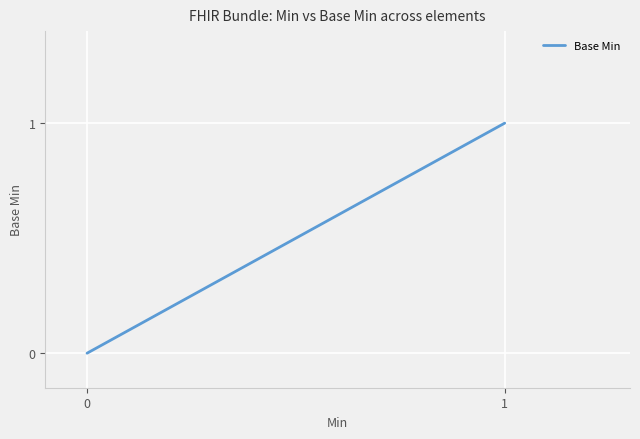

The chart shows a value of -1 at 10. True or false?

False